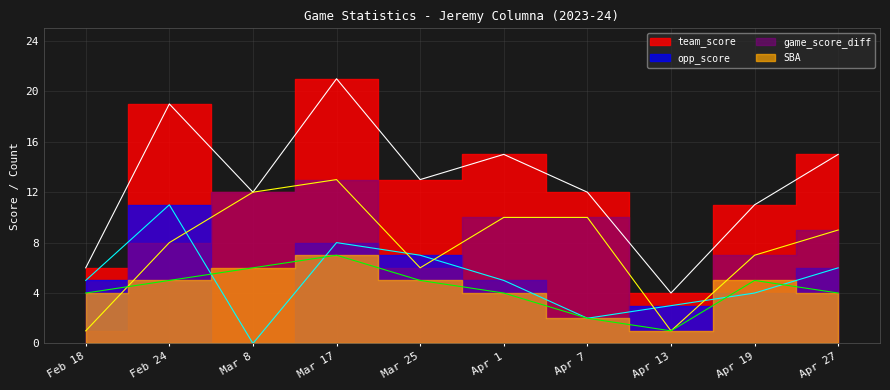

How many data points in team_score are less than 13?

5